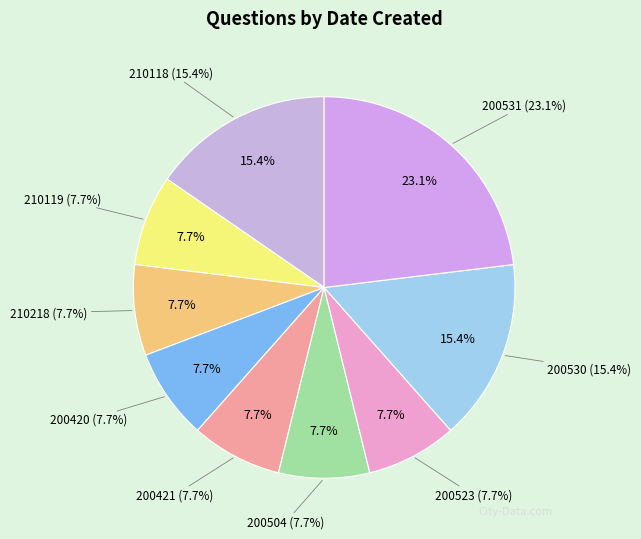

Count the number of slices in the pie.

9